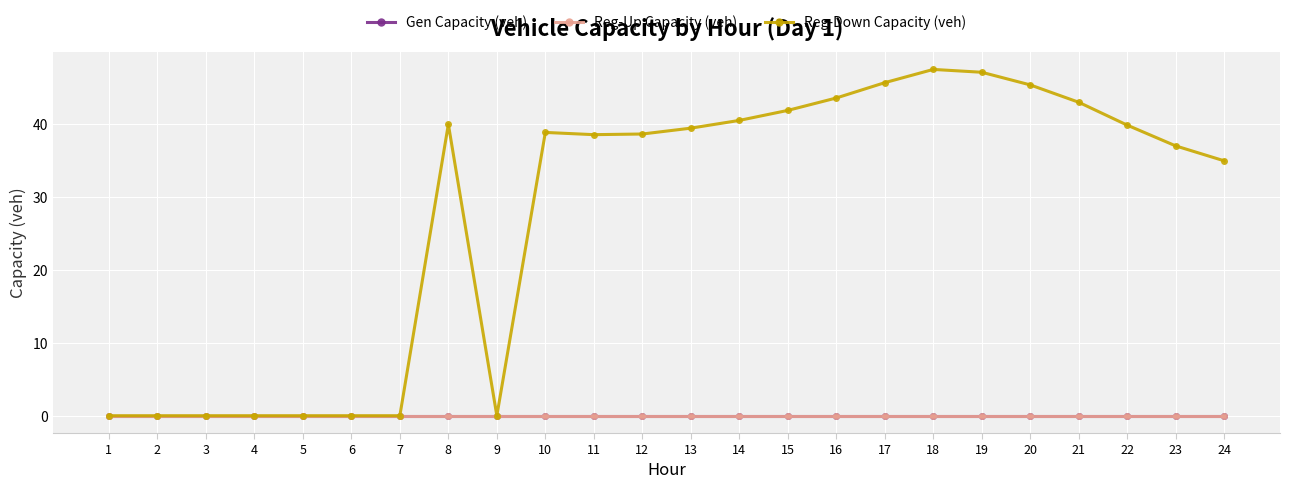

True or false: Reg-Up Capacity (veh) and Gen Capacity (veh) intersect in this chart.

False